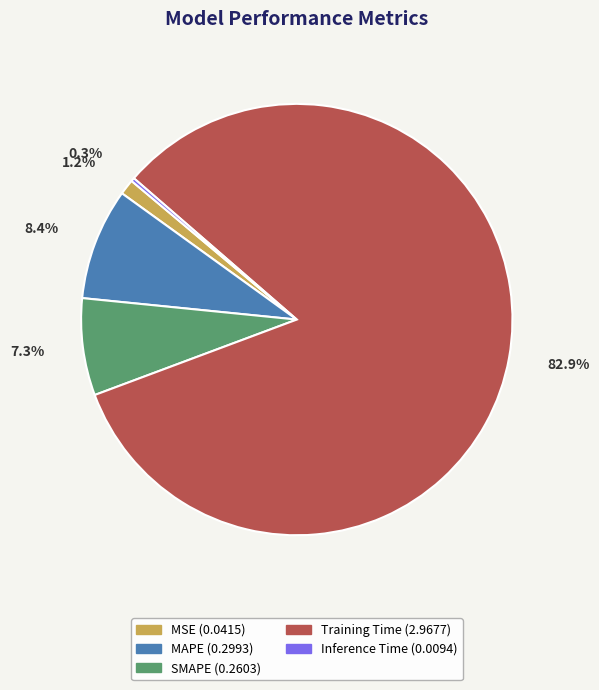

What percentage is the Training Time slice, to the nearest percent?

83%